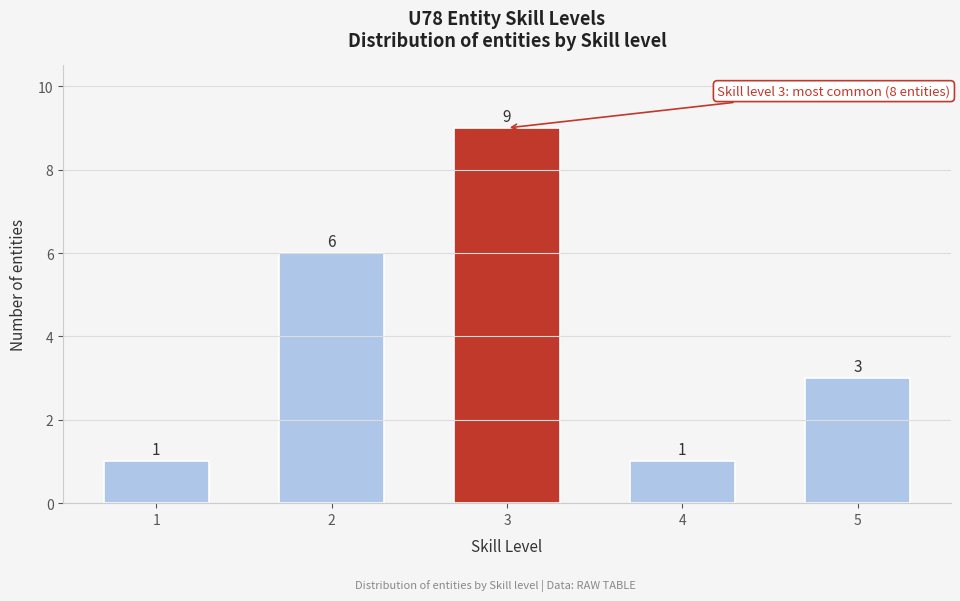

Reading left to right, extract all data points from this chart.

1	6	9	1	3